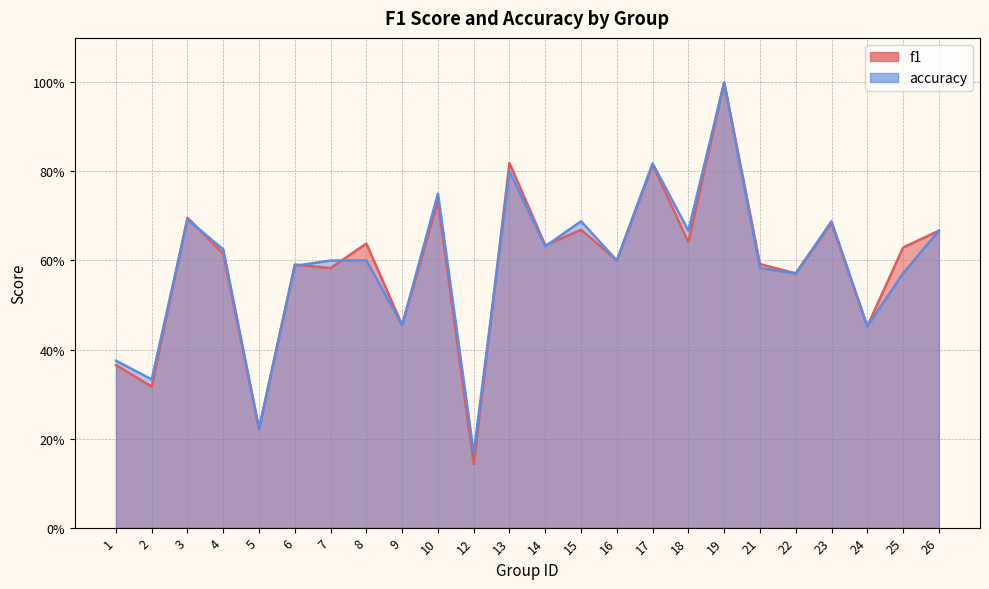

At 8, list the series in order from smallest to largest.

accuracy, f1